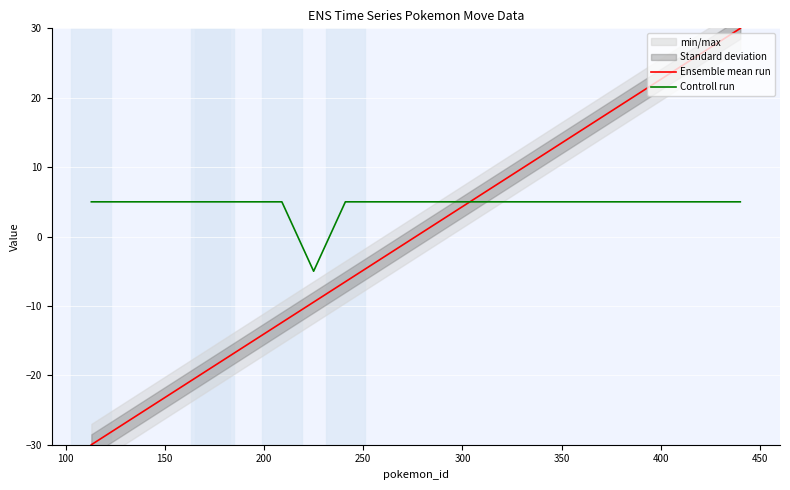

How many data points in Ensemble mean run are less than -17?

6